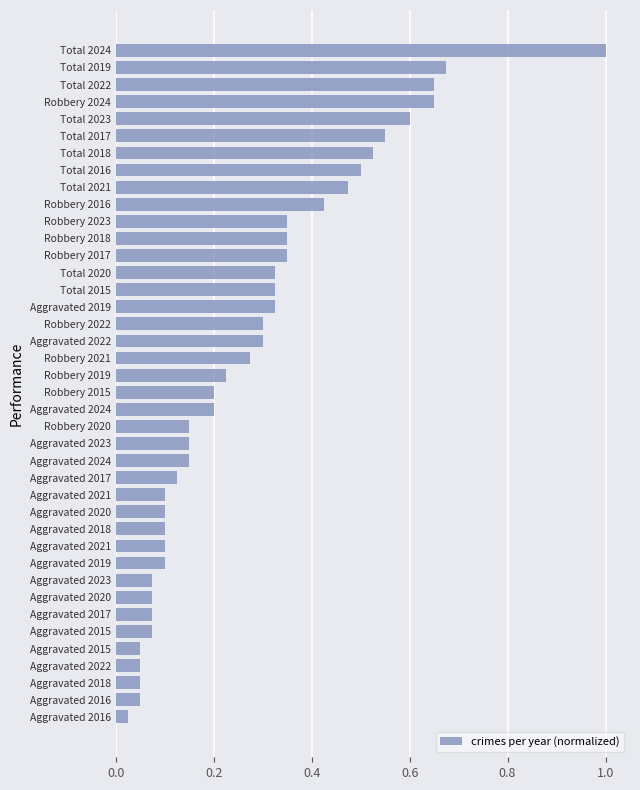

How many data points does each series have?

40